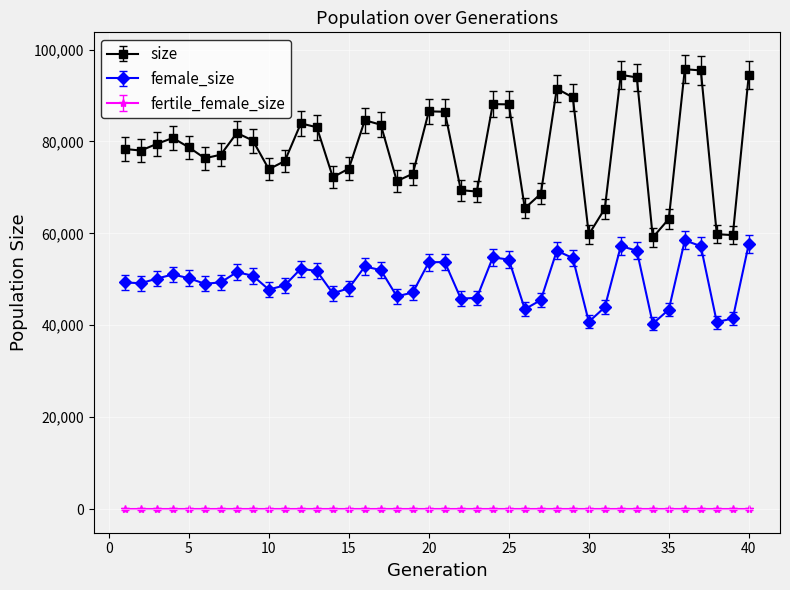

At how many categories does at least one series exceed 17903?

40